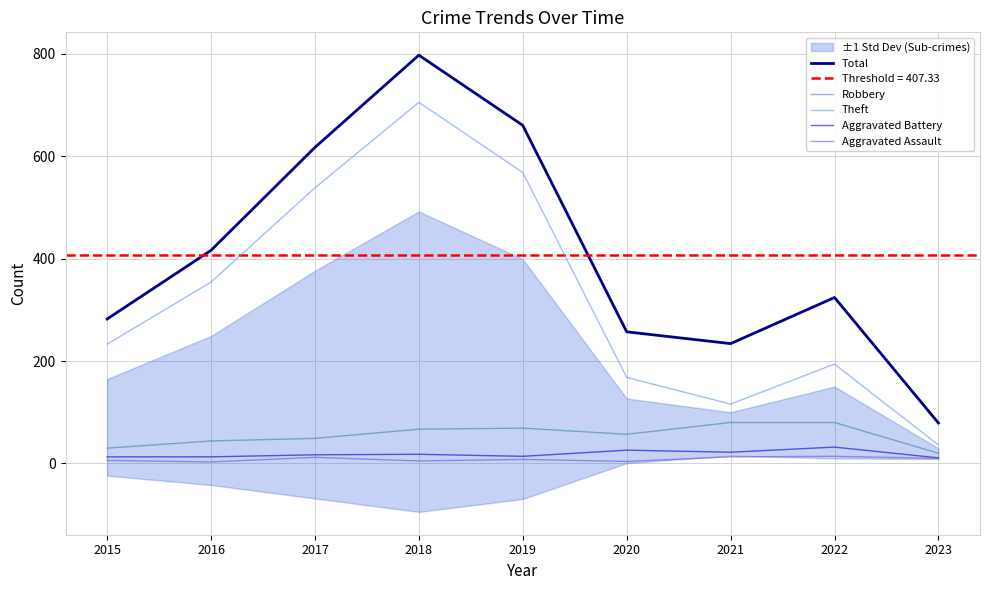

Does the chart display data point markers on the line(s)?

No